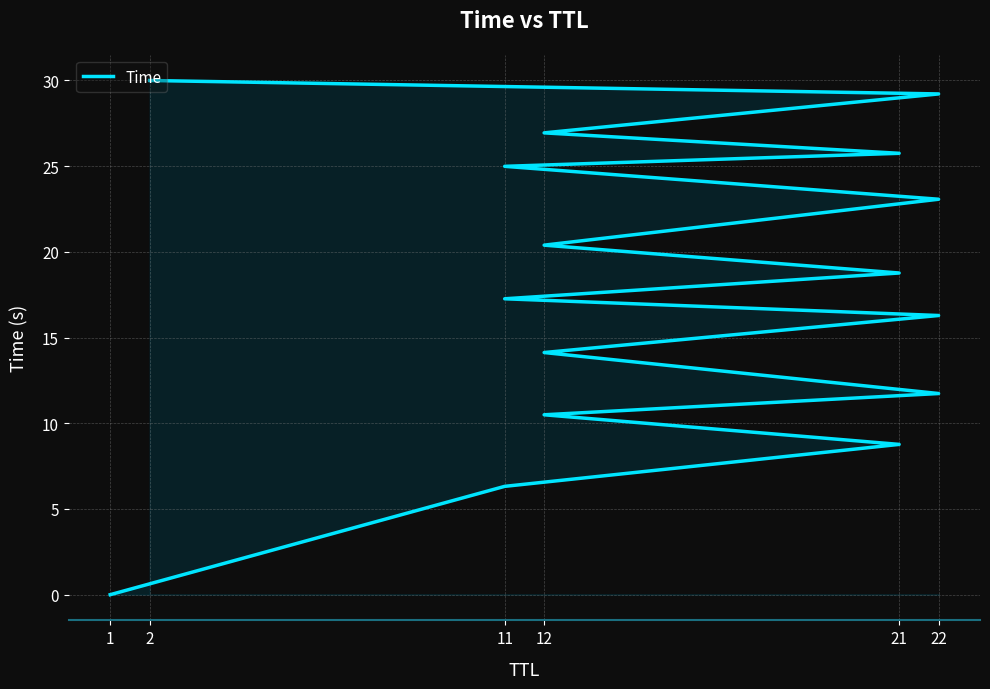

Reading left to right, transcribe all the data shown in this chart.

0.0	6.3	8.8	10.5	11.7	14.1	16.3	17.3	18.8	20.4	23.1	25.0	25.8	26.9	29.2	30.0